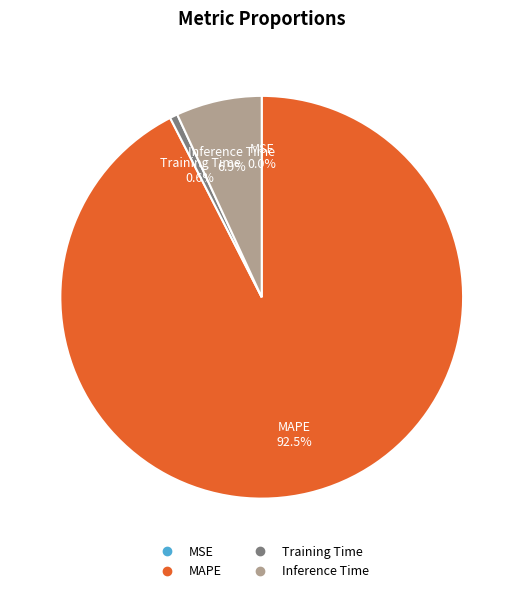

To the nearest percent, what is the average slice percentage?

25%